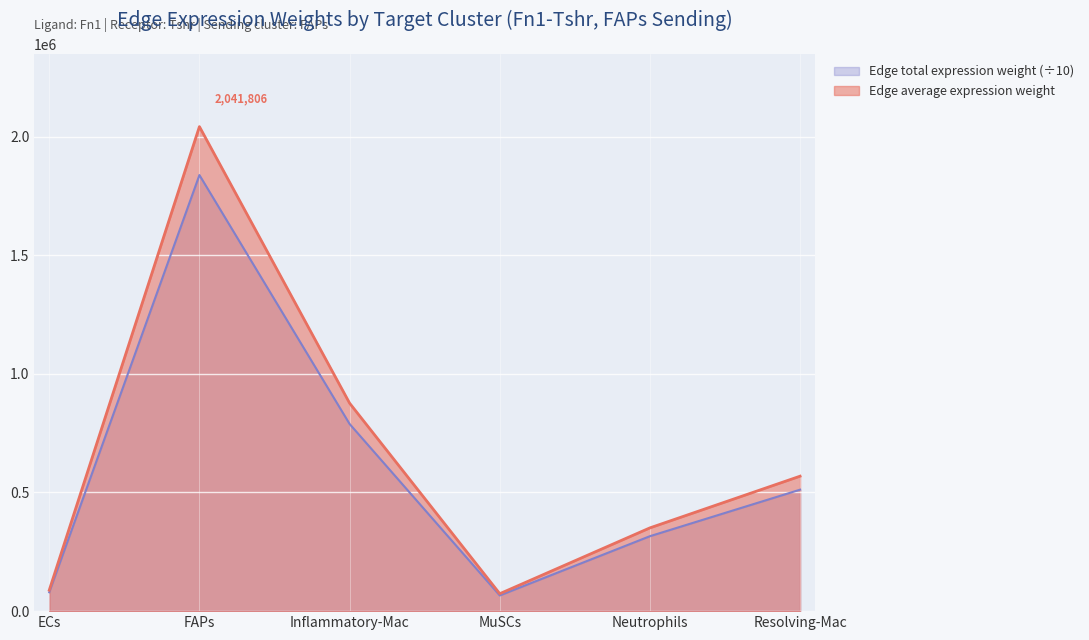

Rank the series by their average value, from lowest to highest.

Edge total expression weight (÷10), Edge average expression weight